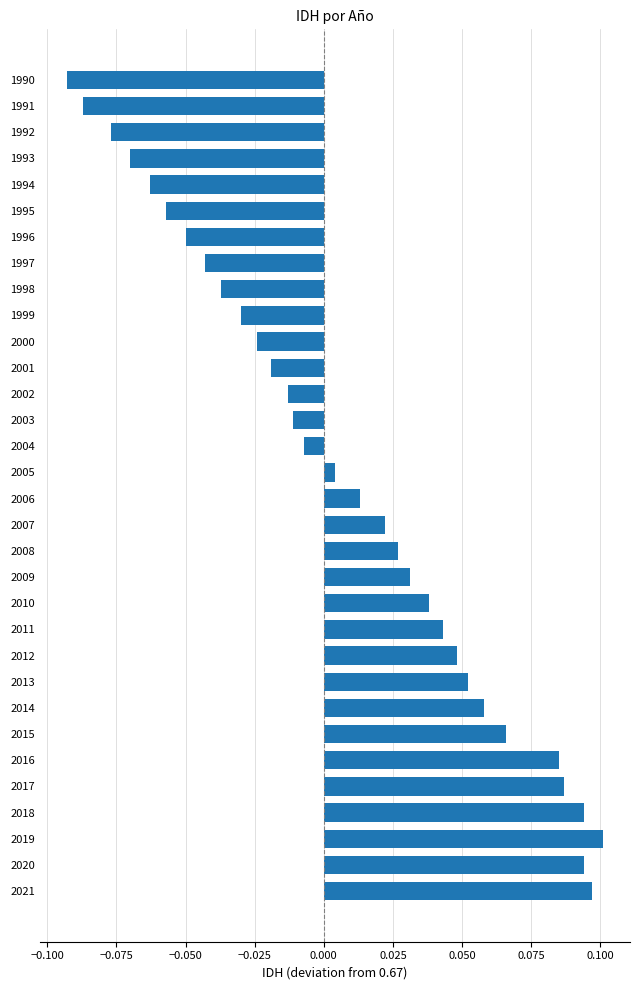

Which label corresponds to the smallest value in the chart?

1990